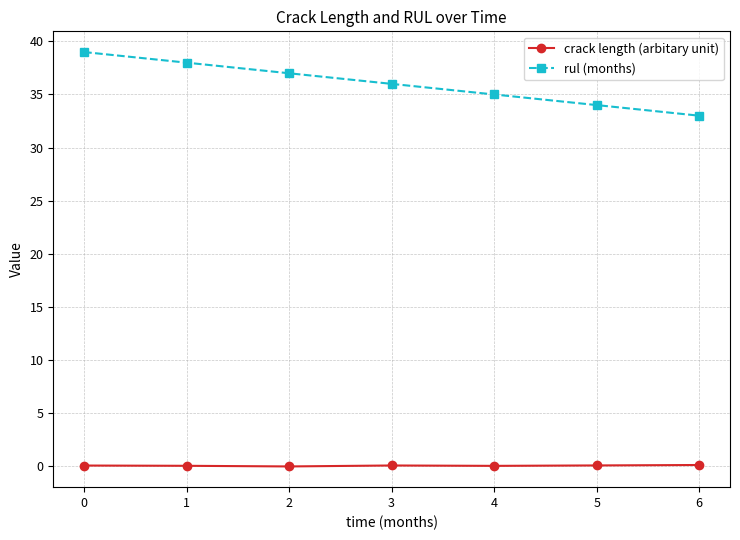

List the series in order of their peak value, lowest first.

crack length (arbitary unit), rul (months)